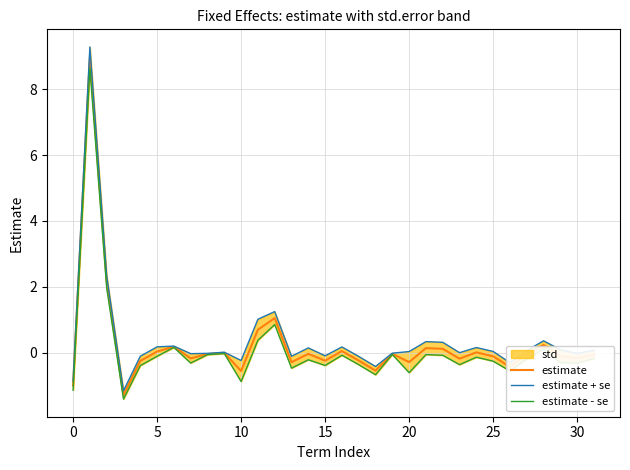

What is the approximate value of estimate at 26?

-0.4